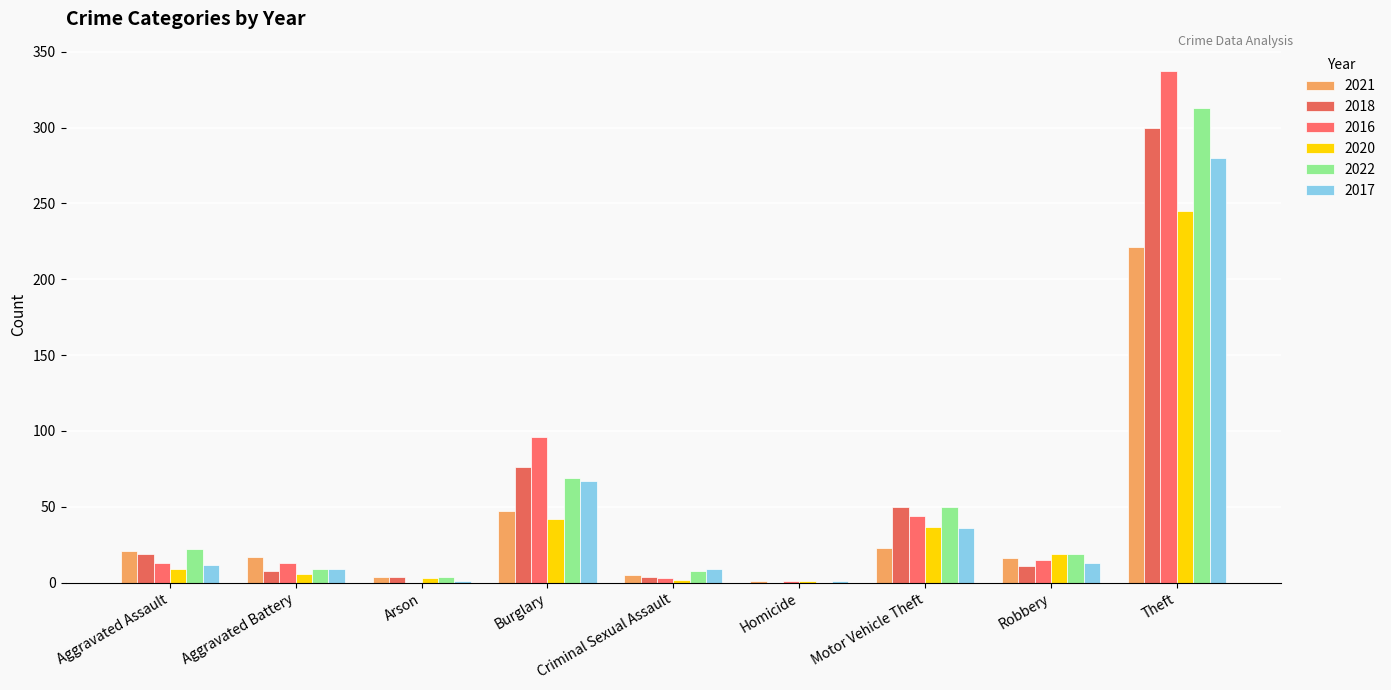

What is the average value of the 2016 series?

58